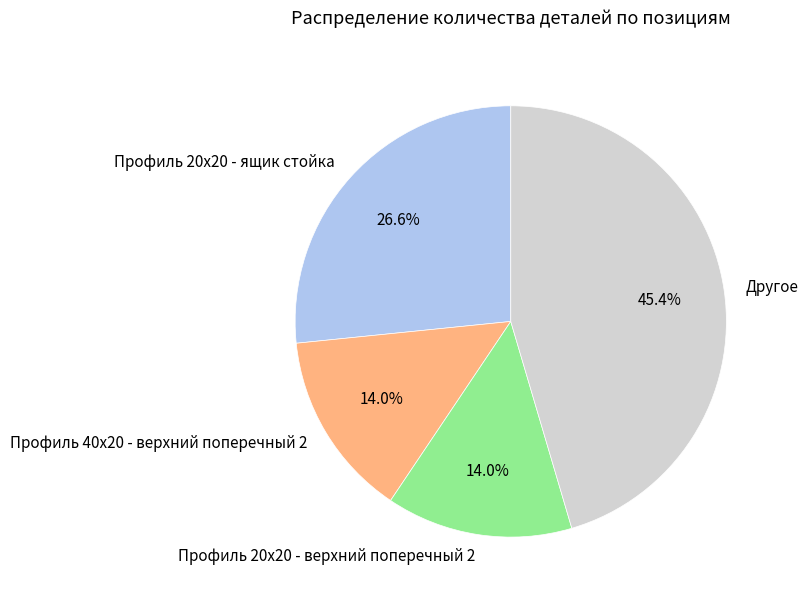

Count the number of slices in the pie.

4